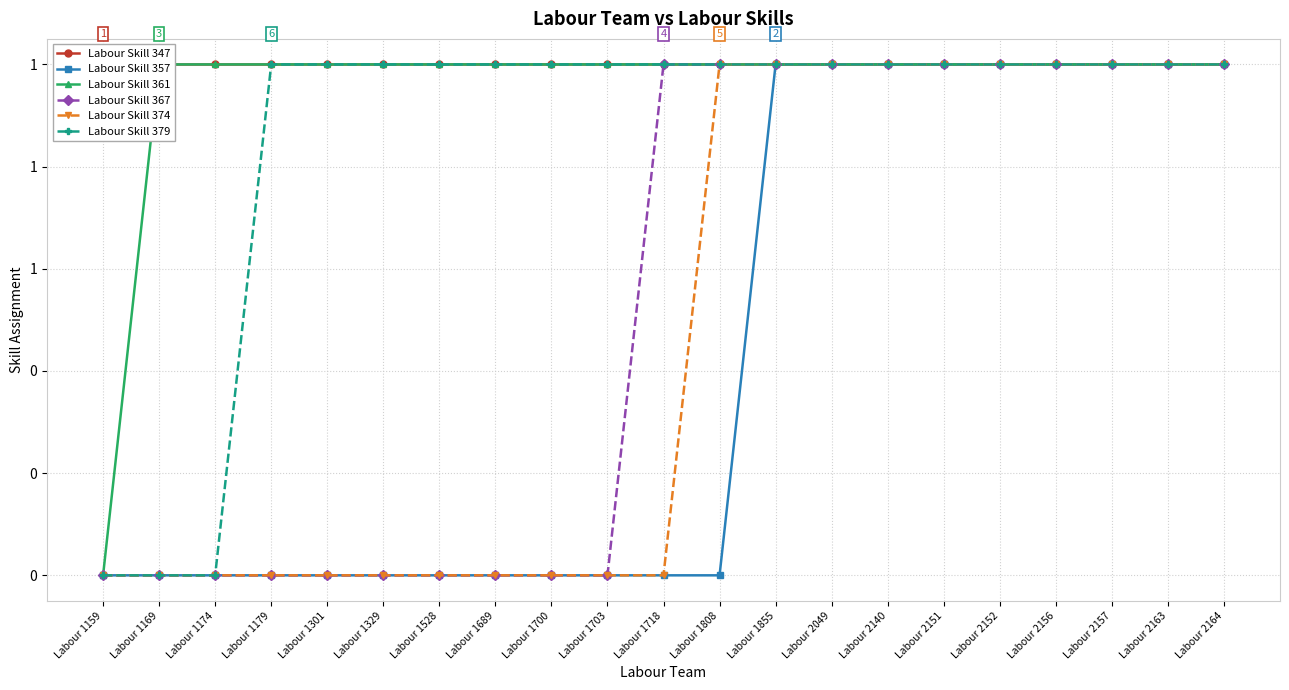

What is the value of the Labour Skill 361 point at the 10th from the left?

1